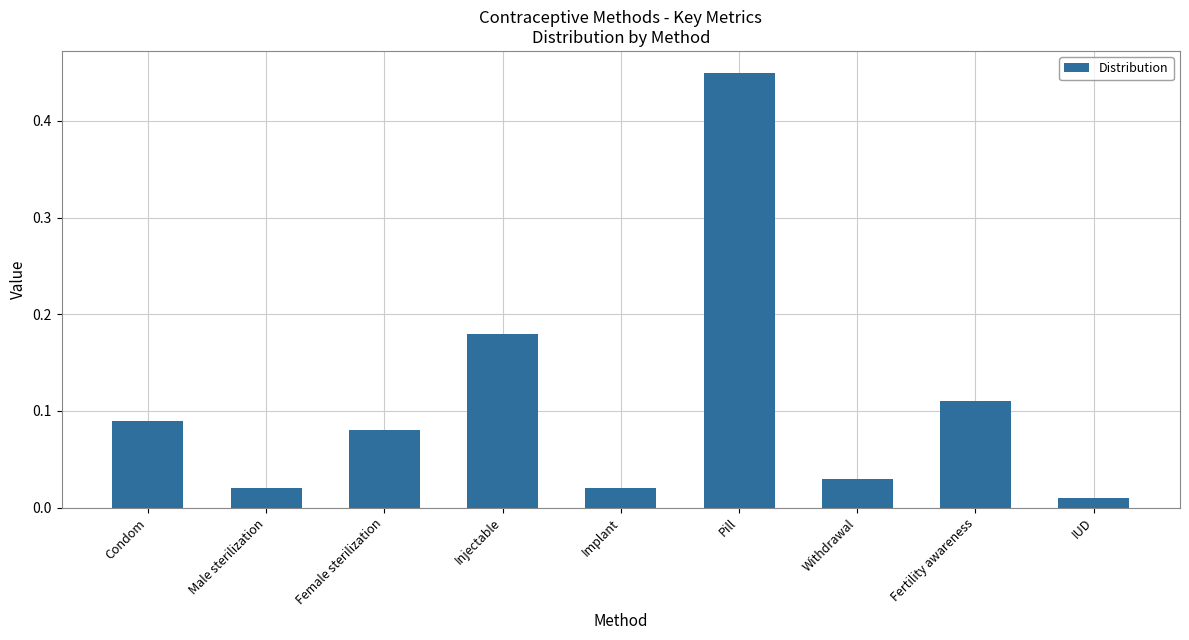

Which label corresponds to the smallest value in the chart?

IUD